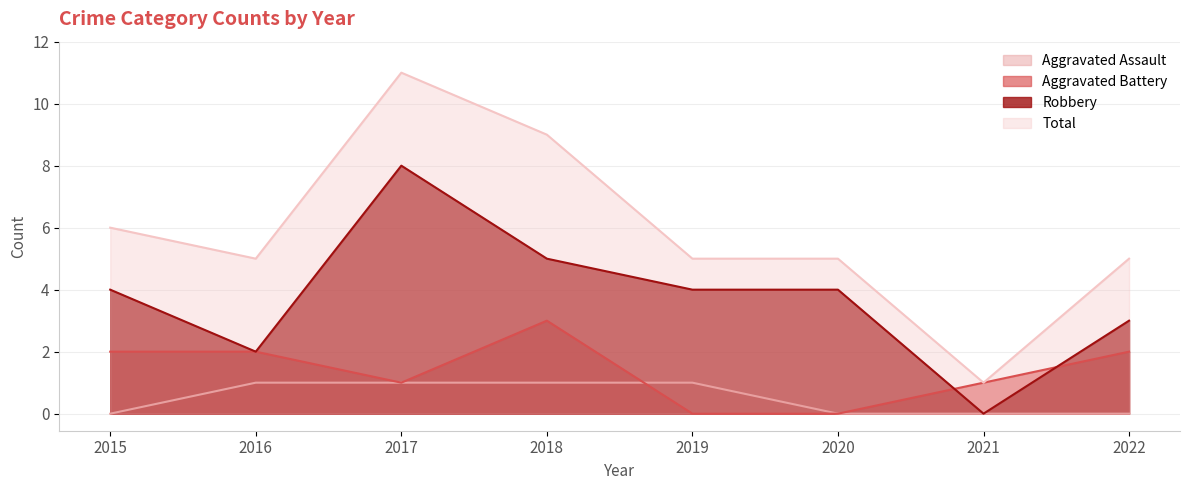

At which category does Robbery reach its first local valley?

2016